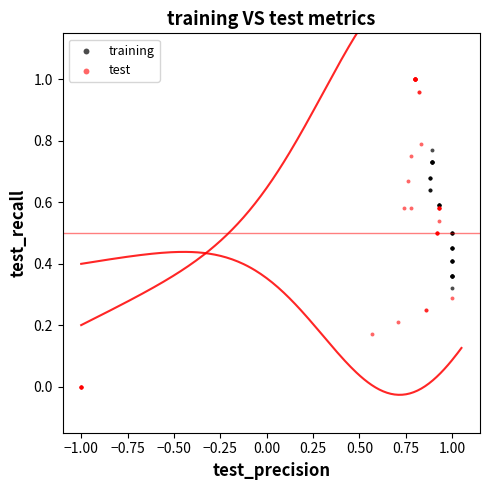

What are all the series names shown in the legend?

training, test